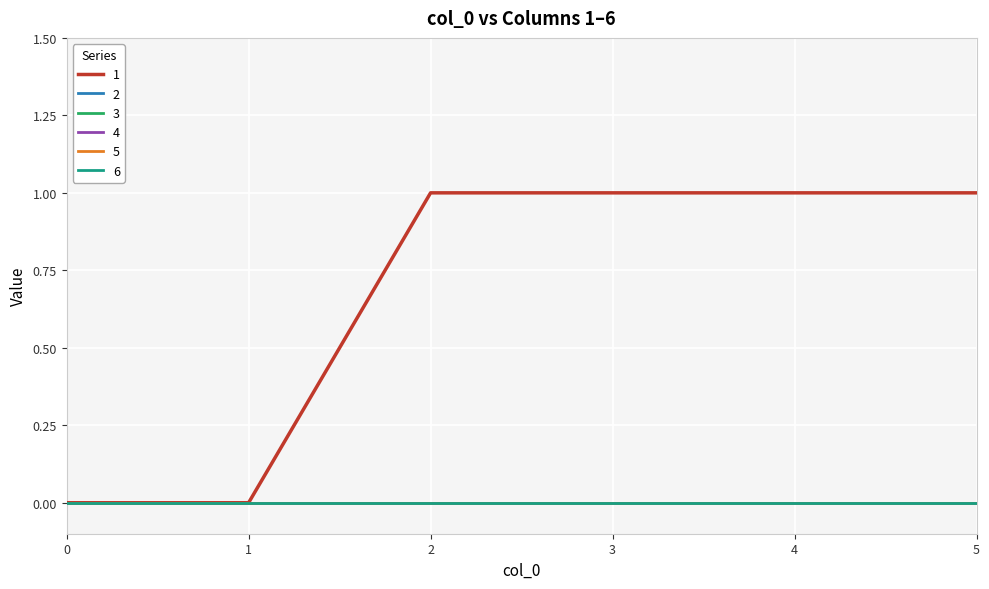

At how many categories does at least one series exceed 0?

4